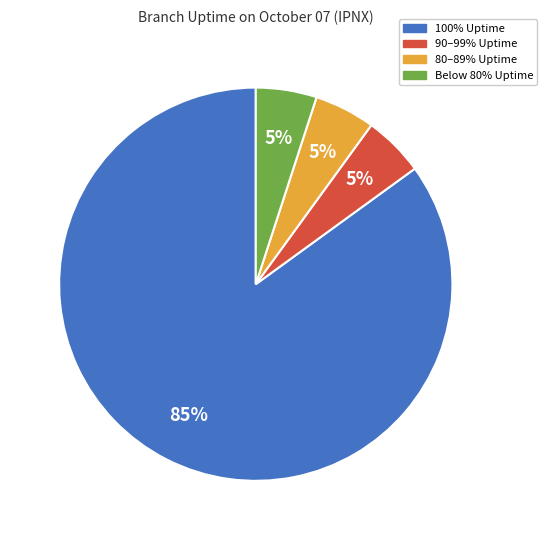

Do 100% Uptime and 90–99% Uptime together represent more than half of the pie?

Yes